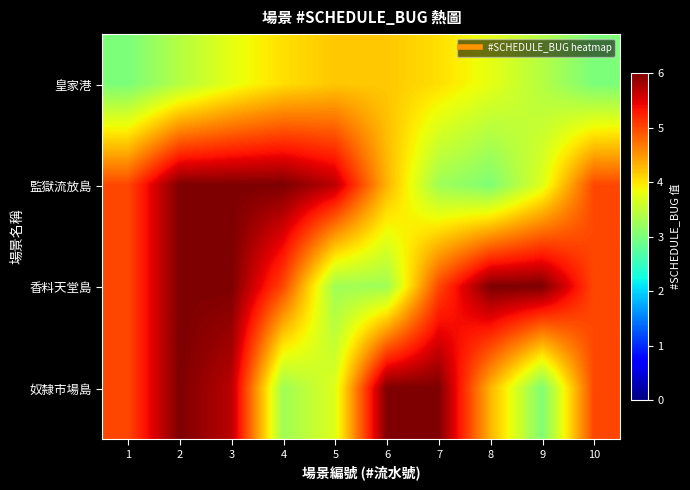

Which series has the widest spread of values?

監獄流放島